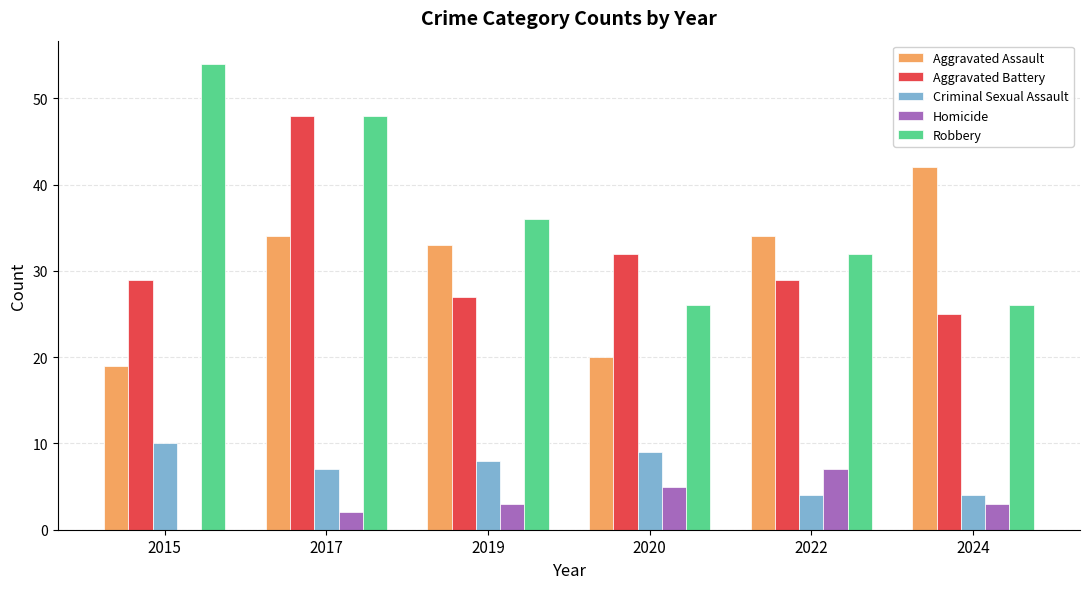

What is the sum of all Aggravated Battery values?

190